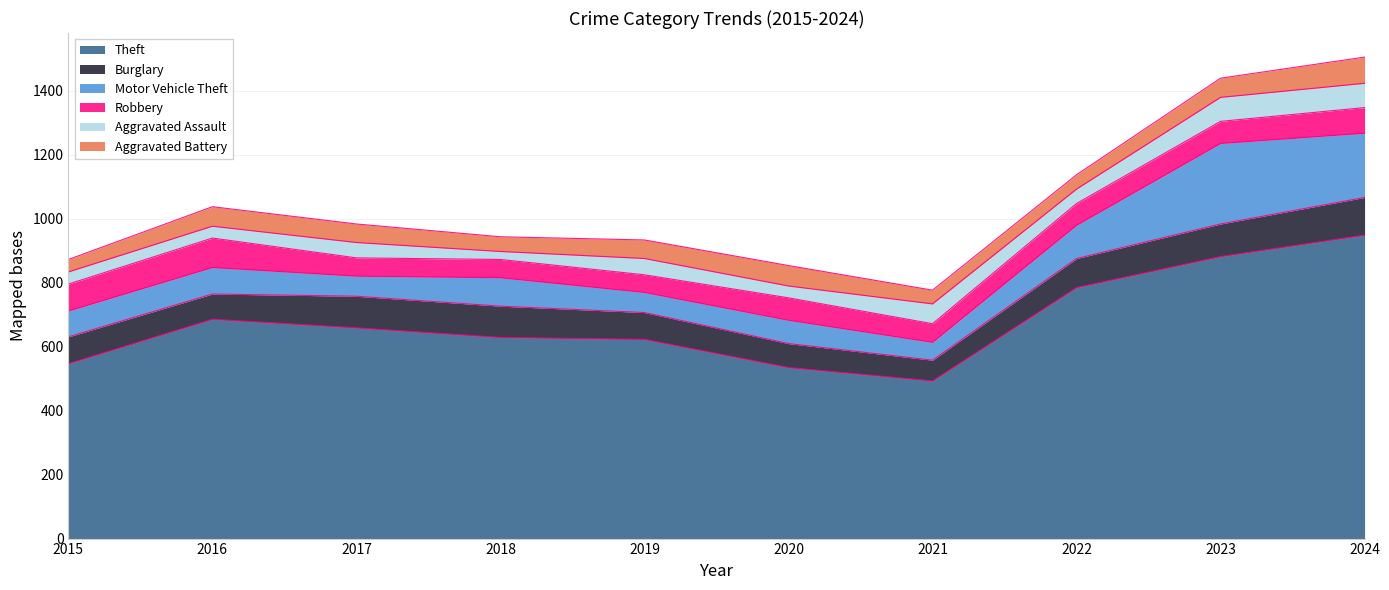

The value of Burglary at 2021 is 100. True or false?

False